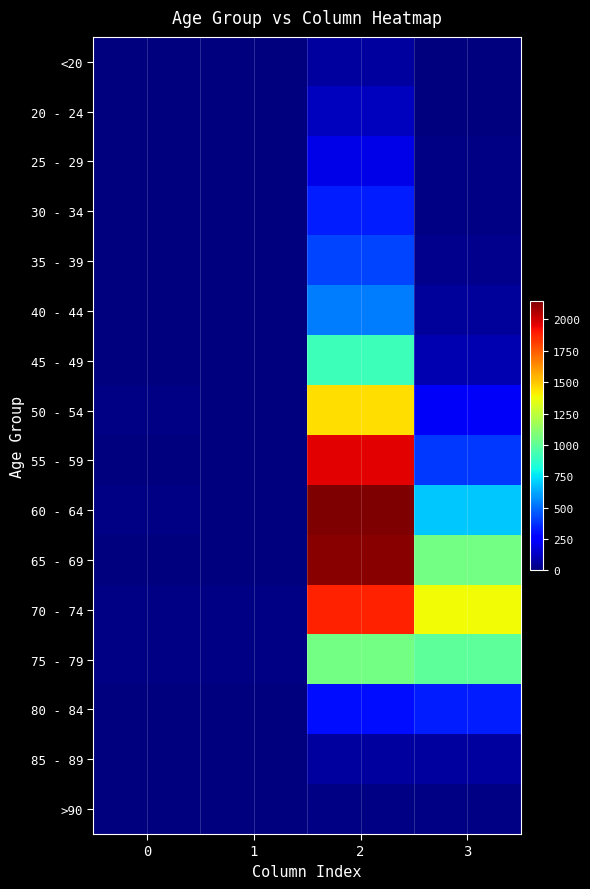

List the series in order of their peak value, lowest first.

>90, <20, 85 - 89, 20 - 24, 25 - 29, 30 - 34, 80 - 84, 35 - 39, 40 - 44, 45 - 49, 75 - 79, 50 - 54, 70 - 74, 55 - 59, 65 - 69, 60 - 64